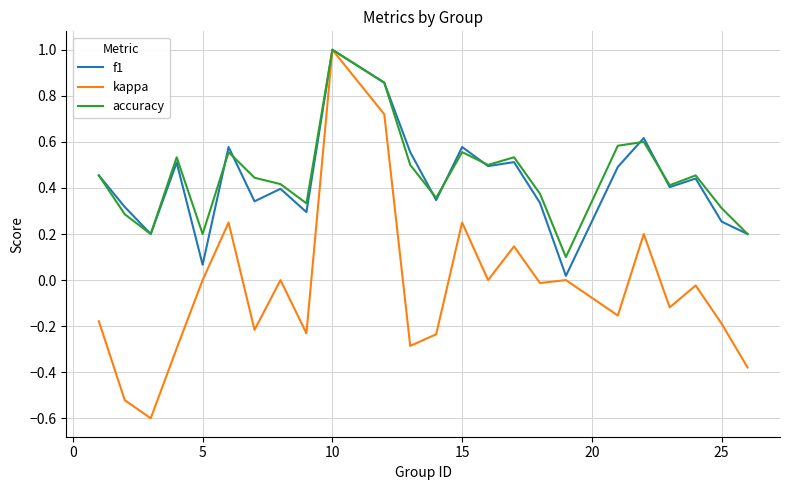

Which series has the largest range (max minus min)?

kappa